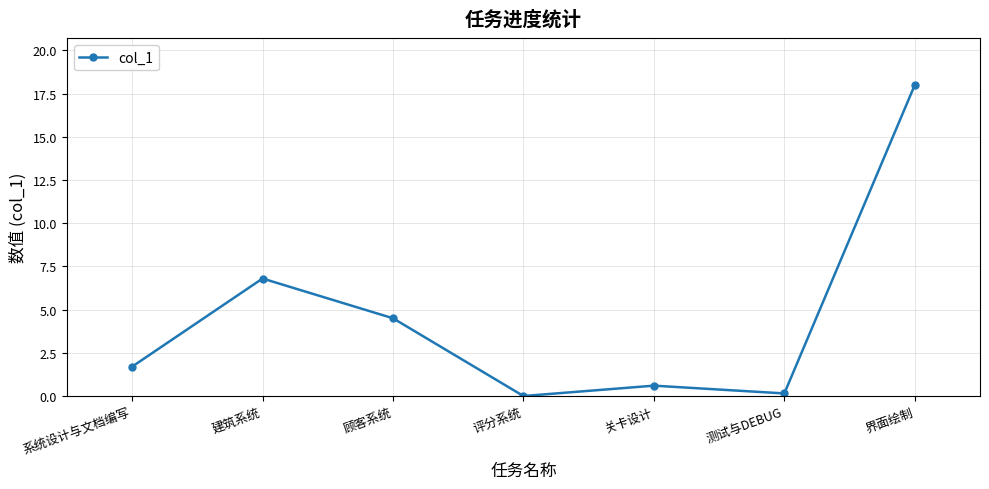

What is the label of the 6th point from the left?

测试与DEBUG